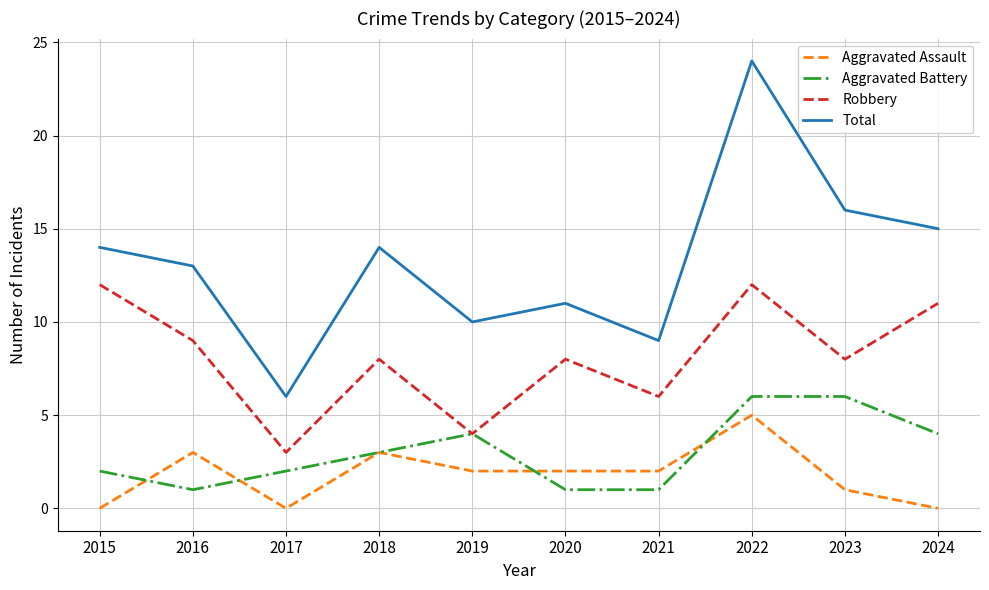

Is it true that Aggravated Battery equals 9 at 2022?

False